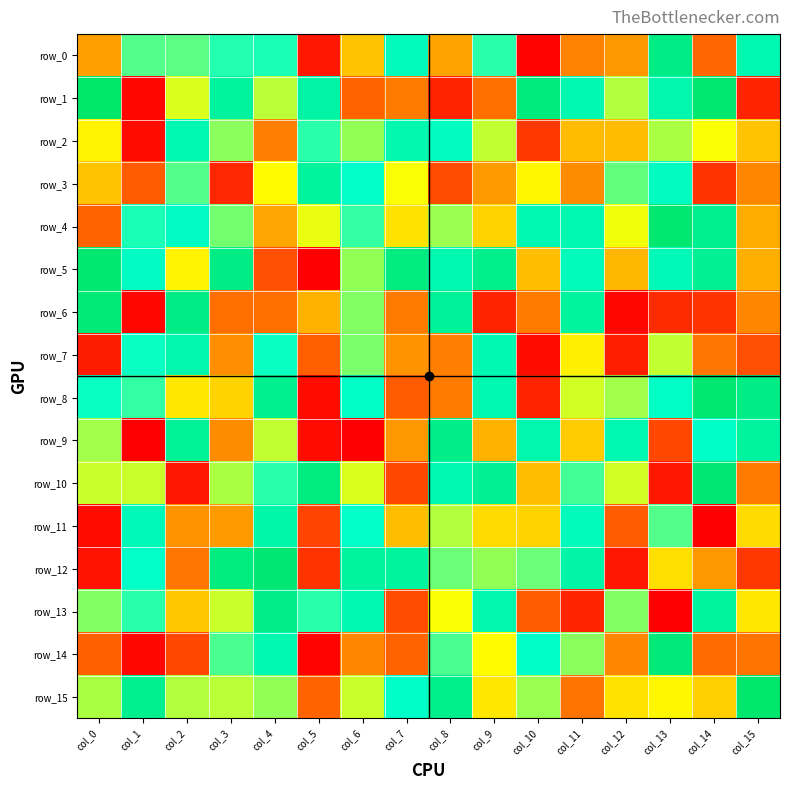

At which category is the sum across all series the highest?

col_12